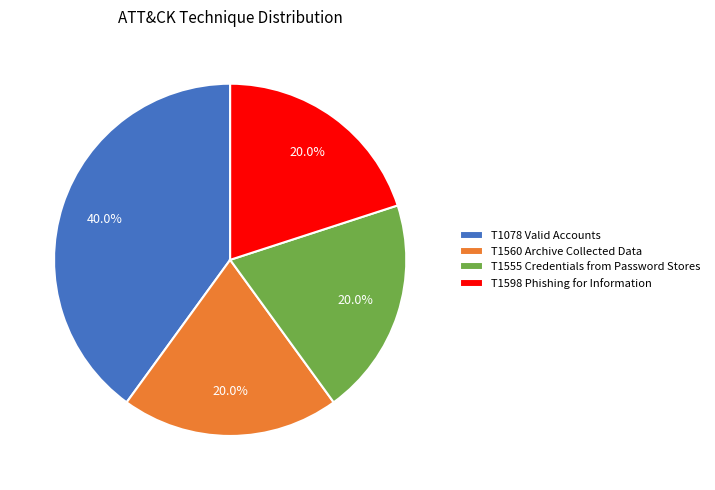

What percentage is the T1555 Credentials from Password Stores slice, to the nearest percent?

20%